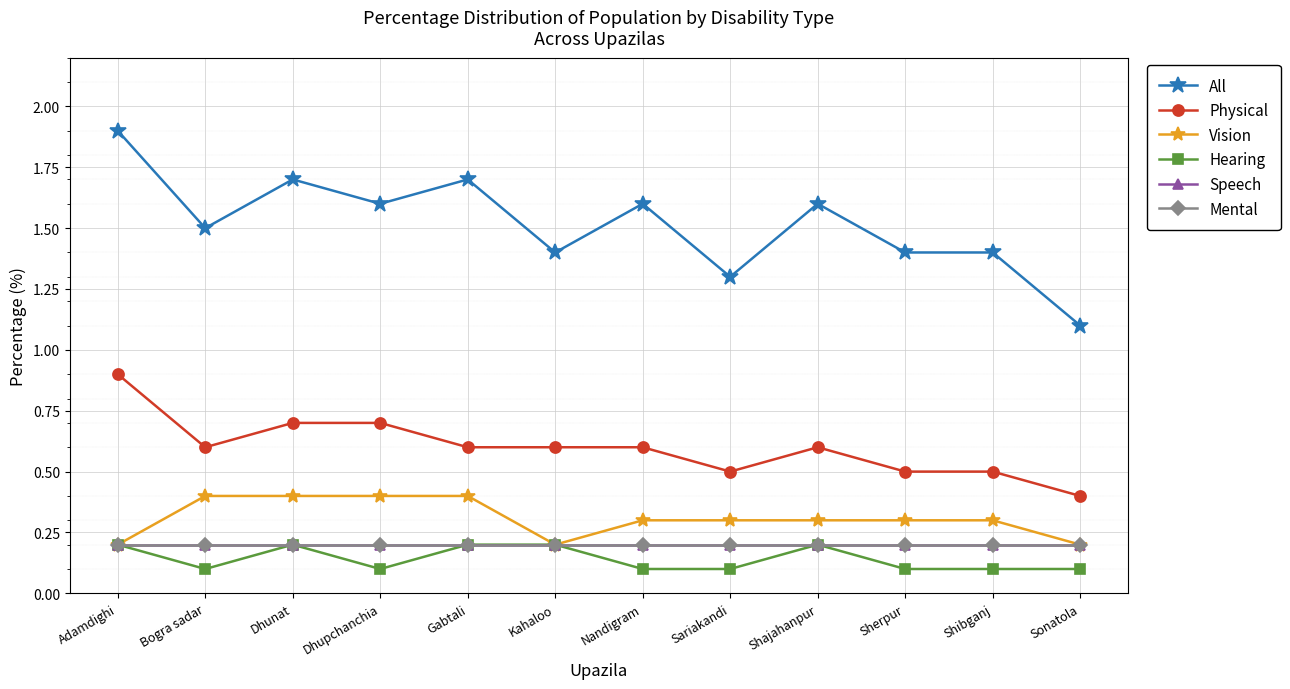

What position from the right is Gabtali?

8